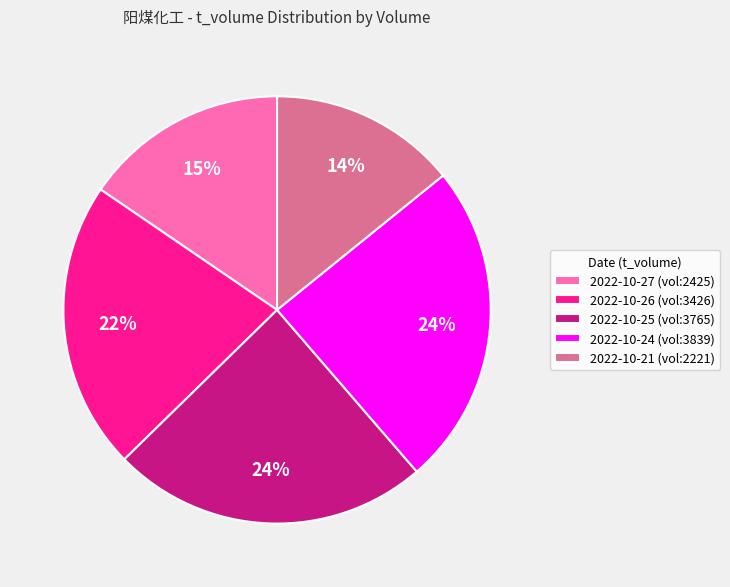

The 2022-10-25 (vol:3765) slice represents 13% of the pie. True or false?

False